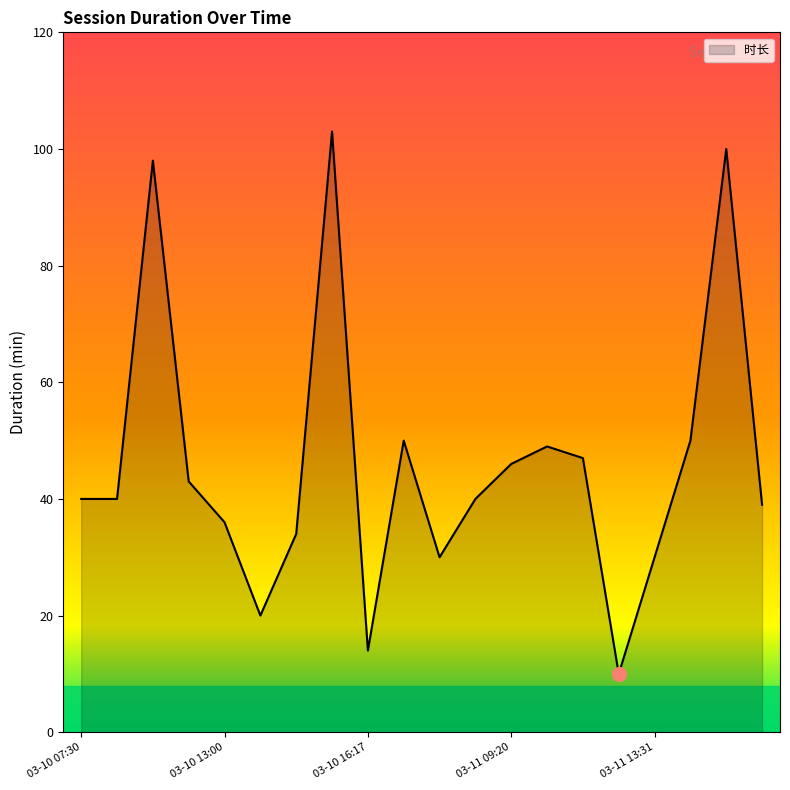

What is the maximum value shown in the chart?

103